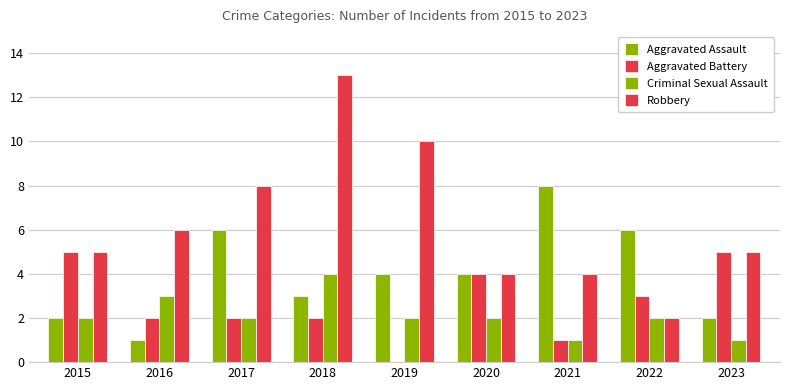

How many values in Aggravated Battery are above zero?

8